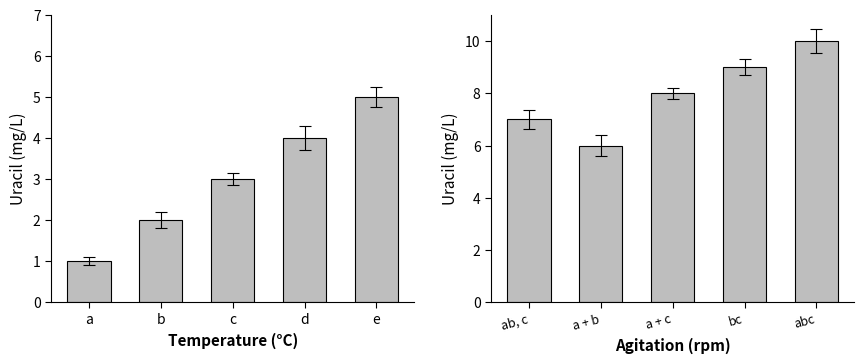

True or false: the data shows 12 at bc.

False